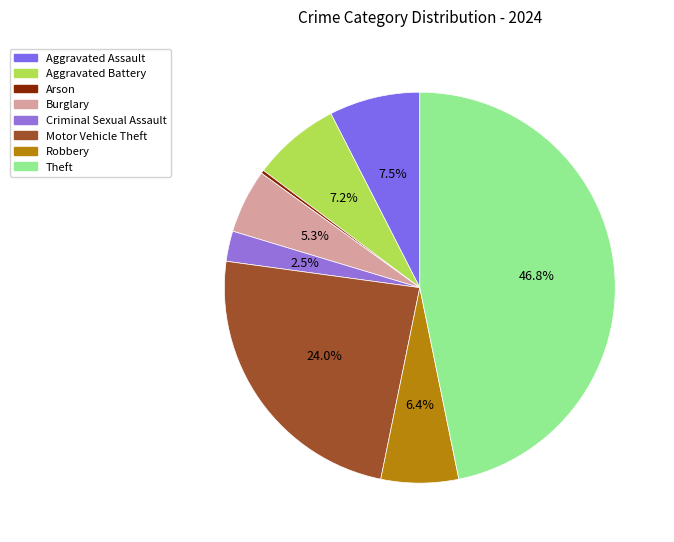

Is there a majority slice in this chart?

No